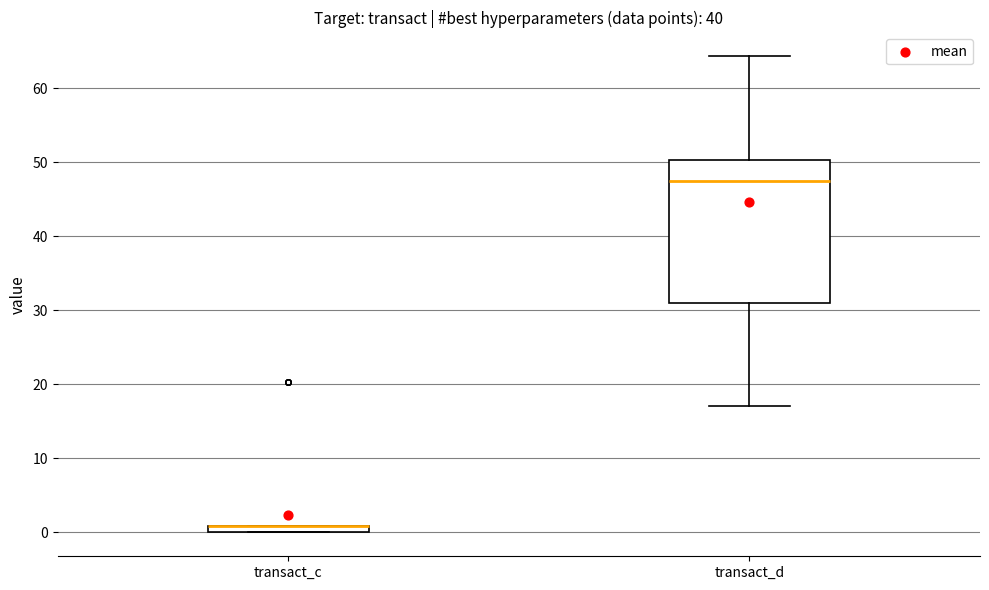

Where is the upper edge of the box for transact_c on the y-axis? The values are not printed on the chart, so give them approximately, as read against the axis.

1